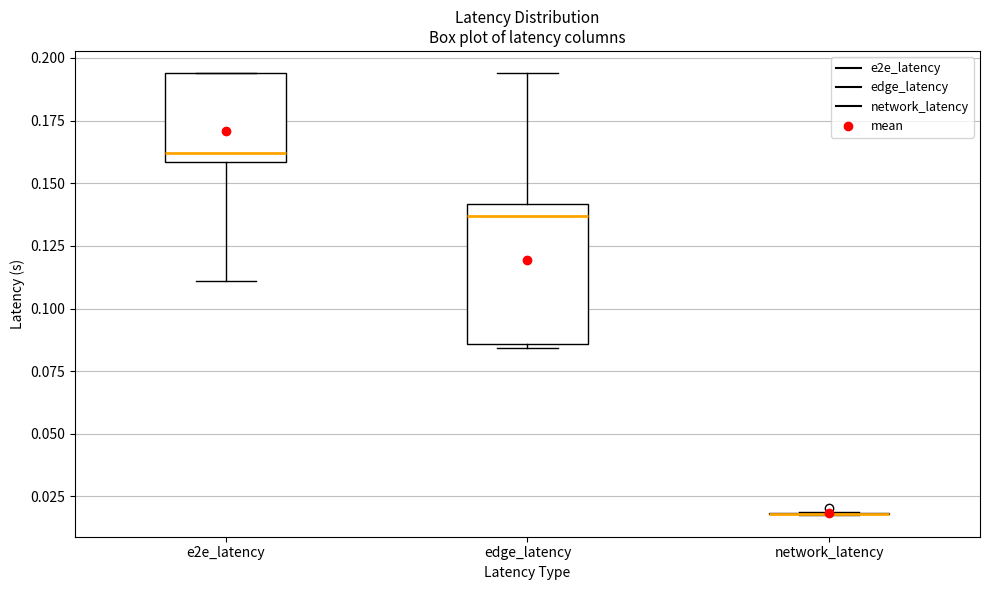

Reading left to right, transcribe this box plot: for each box, give where its median line is, the range the box spans, and where its two whiskers end, as read against the y-axis. The values are not printed on the chart, so give them approximately, as read against the axis.

e2e_latency: median 0.160 (just above the box's lower edge), box 0.160 to 0.195, whiskers 0.110 to 0.195
edge_latency: median 0.135, box 0.085 to 0.140, whiskers 0.085 (just below the box's lower edge) to 0.195
network_latency: box collapsed to a line at 0.020, whiskers 0.020 to 0.020